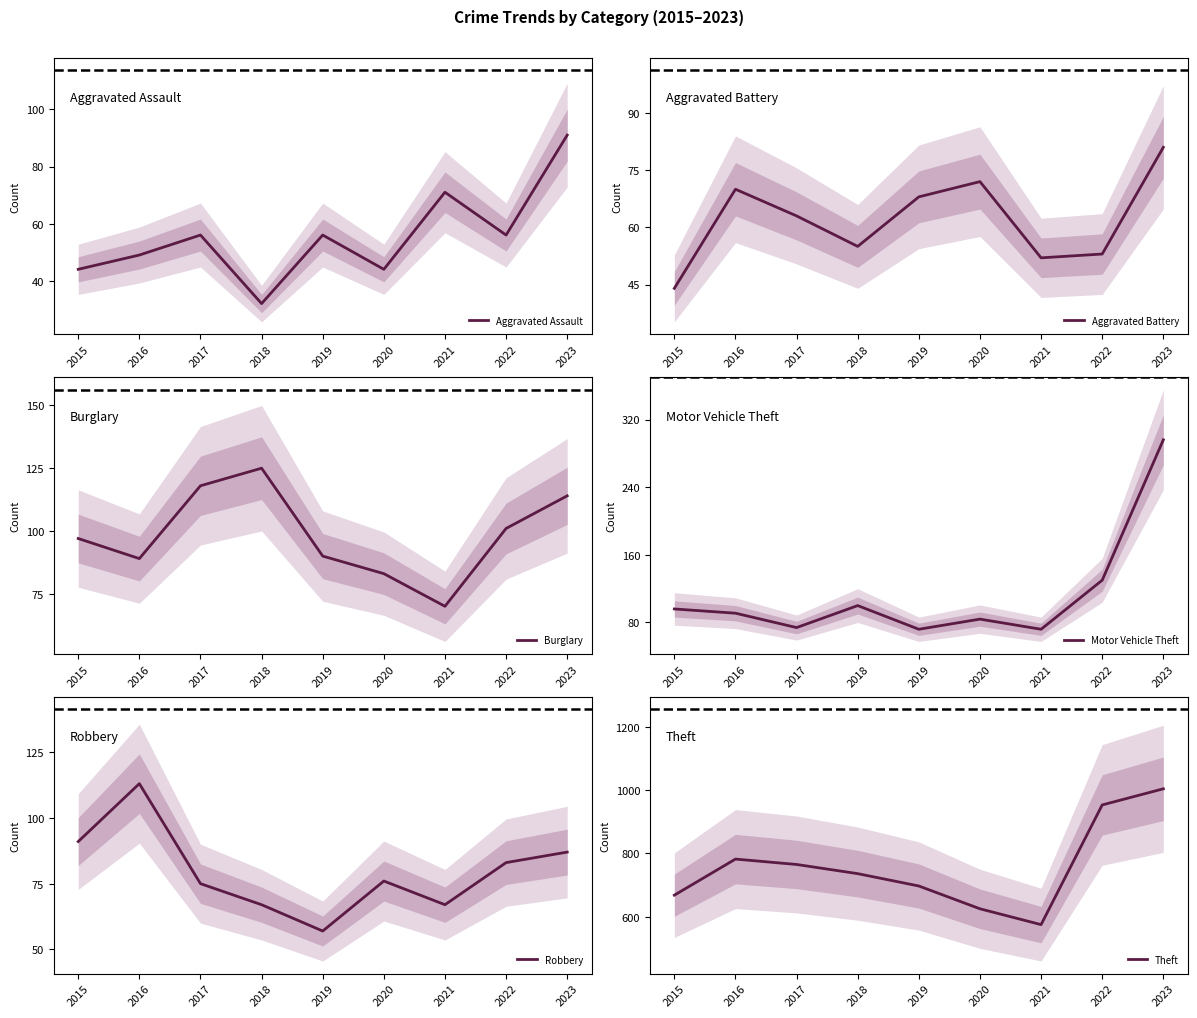

At which label does Burglary reach its peak?

2018